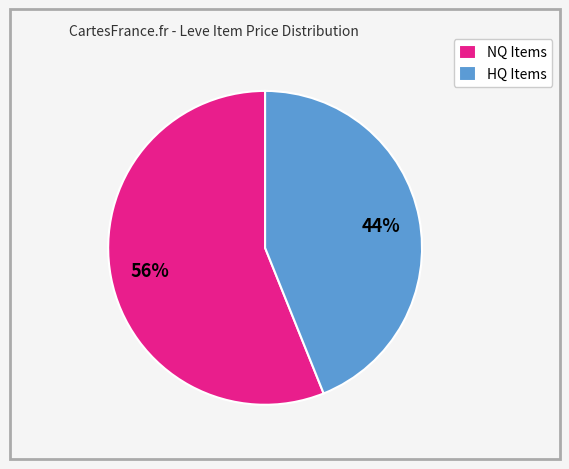

What percentage is the NQ Items slice, to the nearest percent?

56%